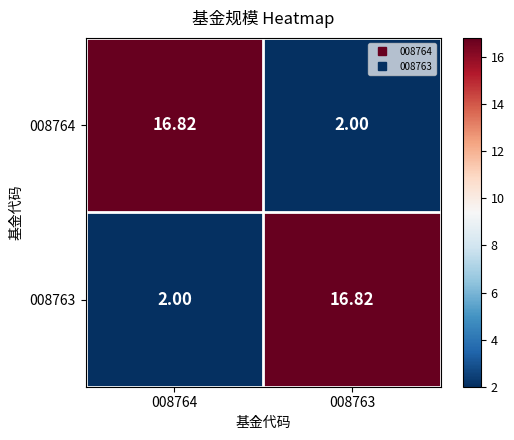

At 008764, list the series in order from smallest to largest.

008763, 008764